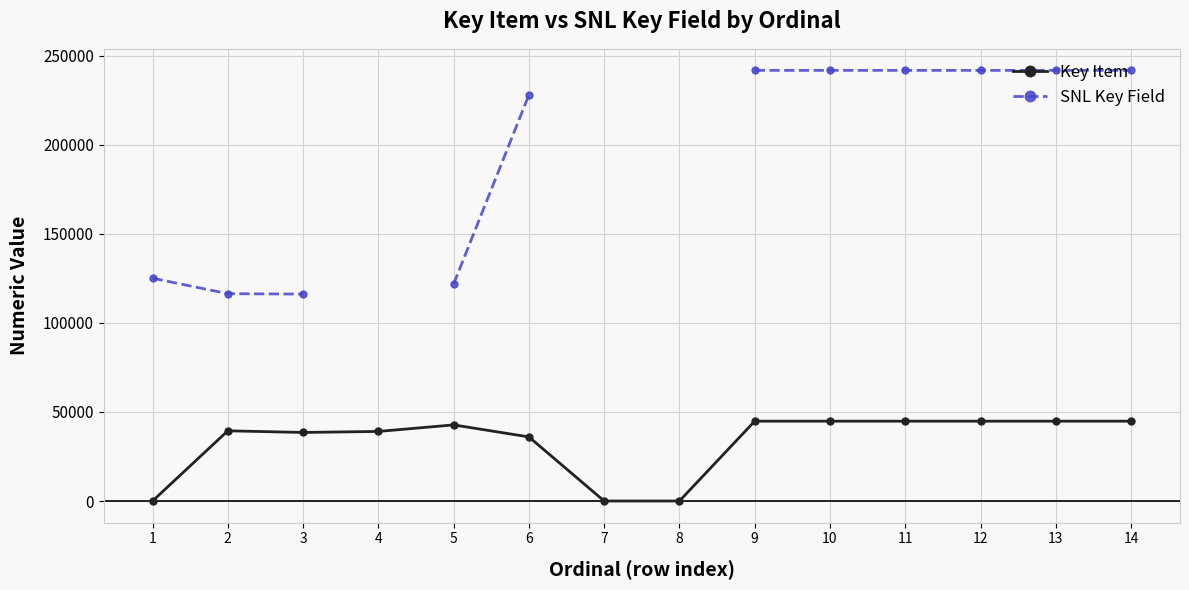

True or false: Key Item and SNL Key Field cross at least once.

False